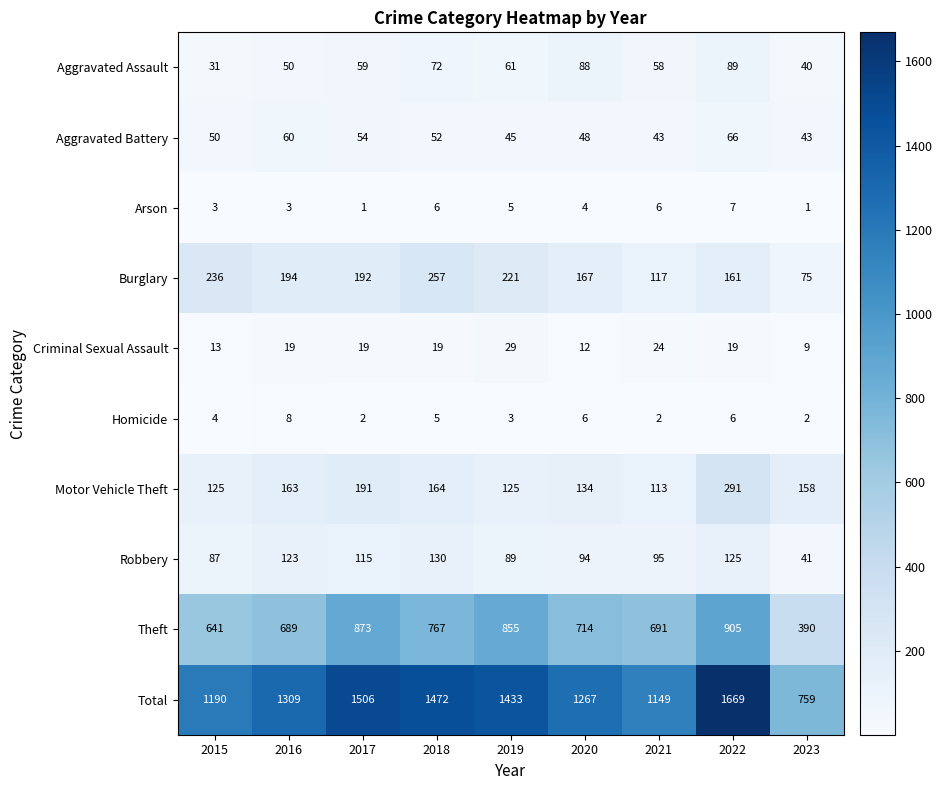

Count the number of categories in the chart.

9